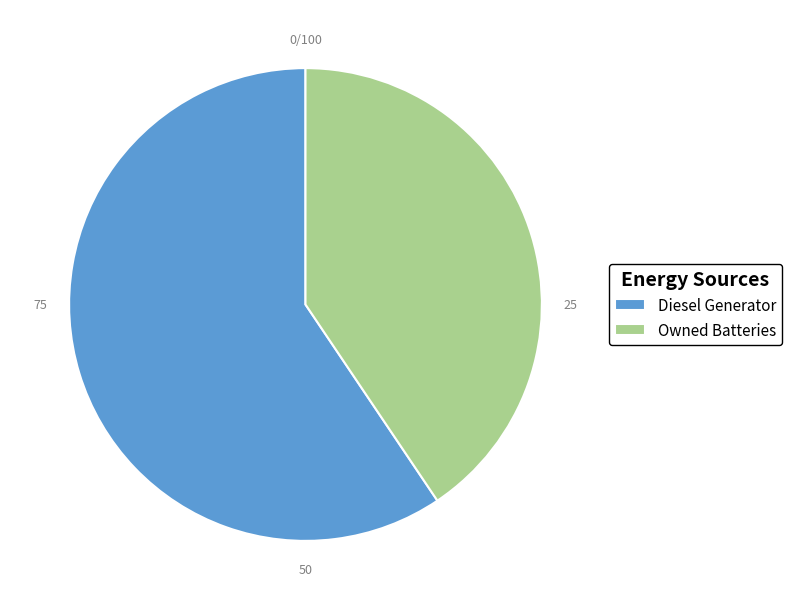

Count the number of slices in the pie.

2